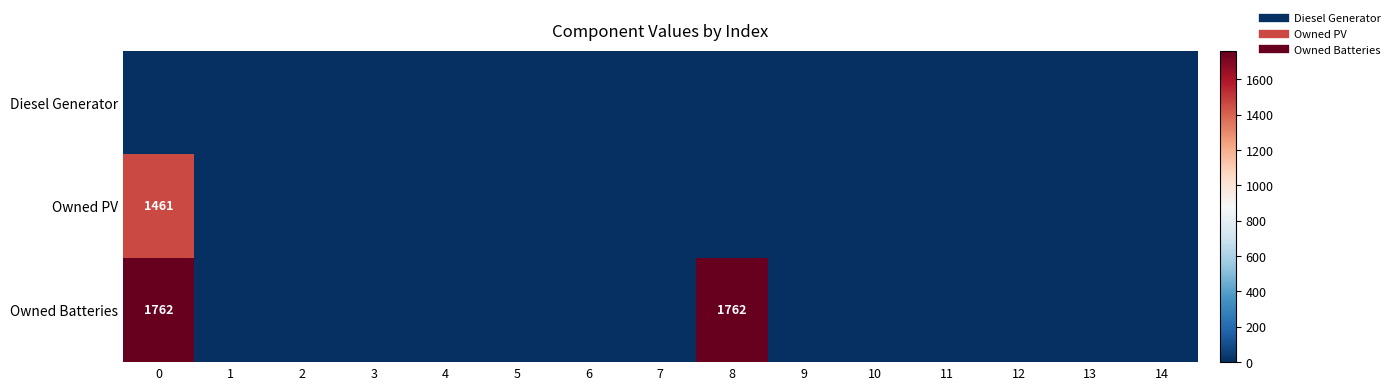

How many data points in Owned Batteries are above 0?

2